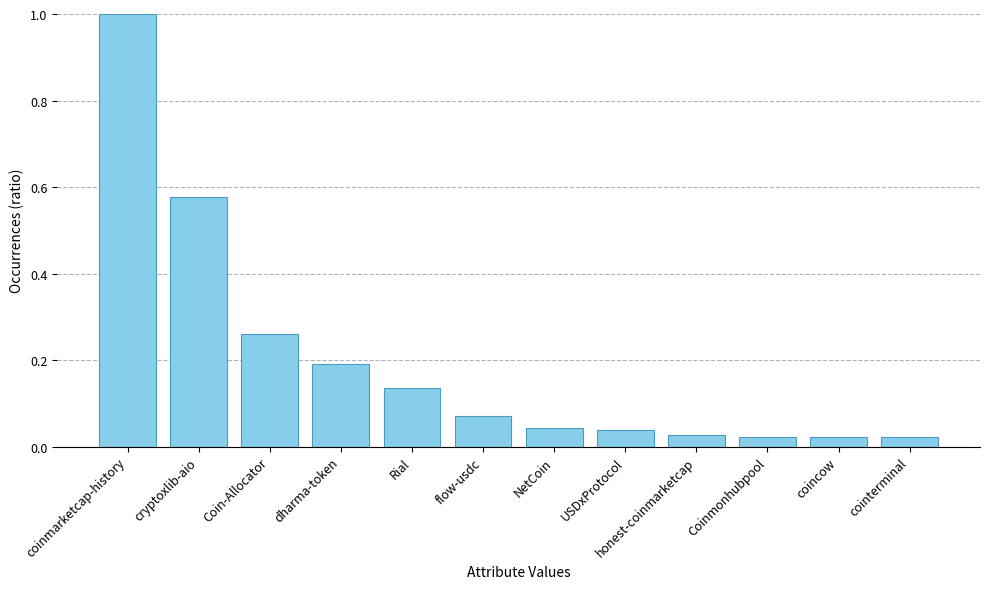

True or false: the data shows 0.2 at Rial.

False